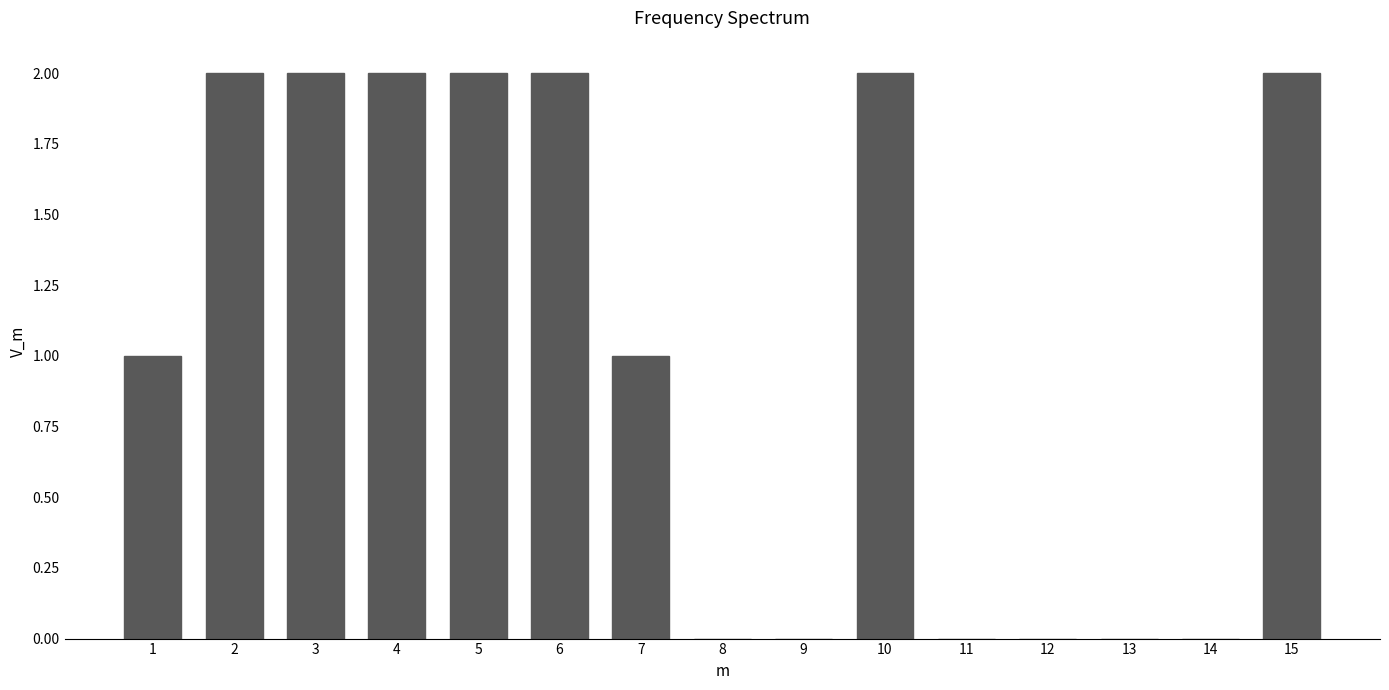

Reading left to right, what are all the values shown in this chart?

1=1	2=2	3=2	4=2	5=2	6=2	7=1	8=0	9=0	10=2	11=0	12=0	13=0	14=0	15=2